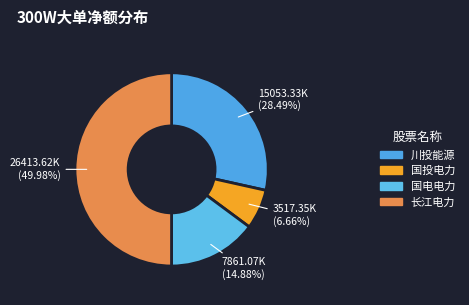

Count the number of slices in the pie.

4